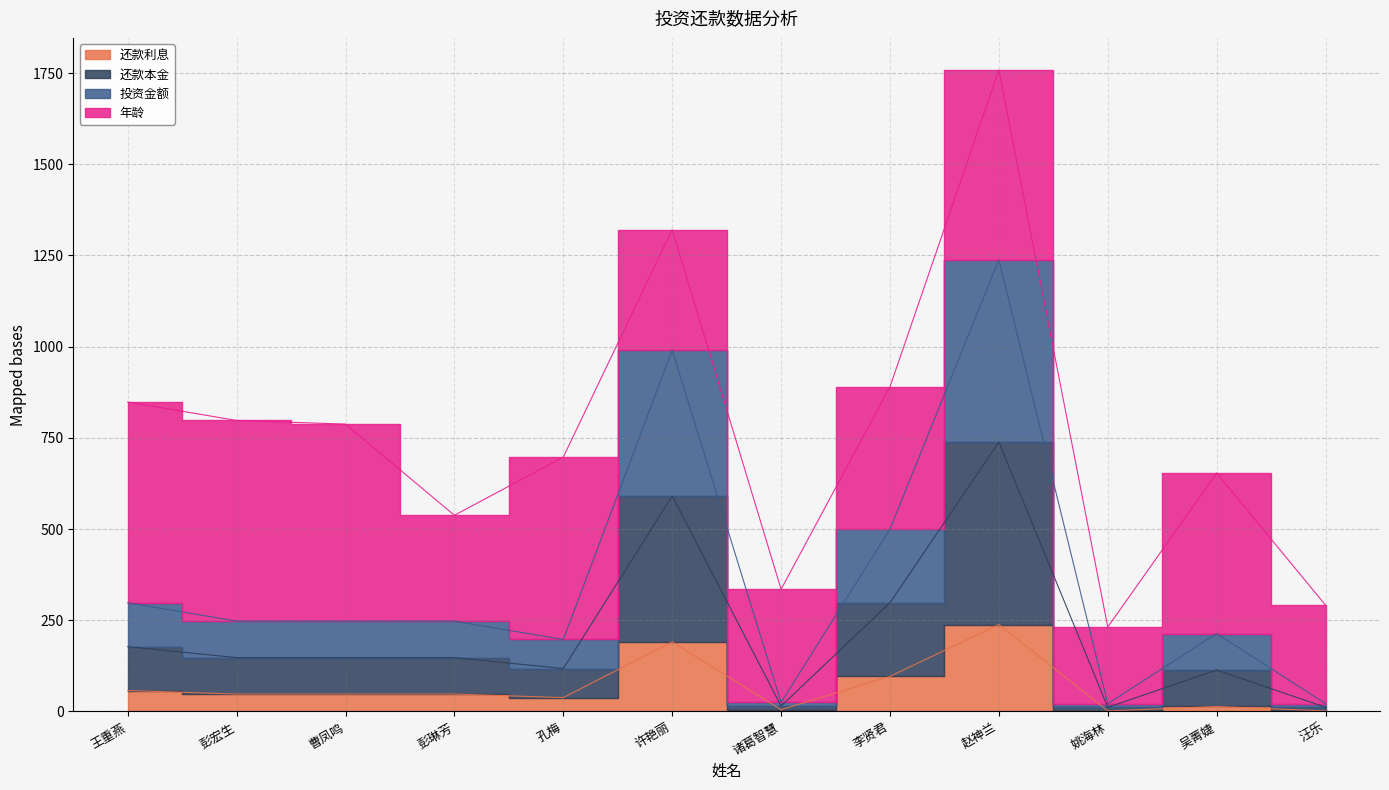

What position from the left is 彭宏生?

2